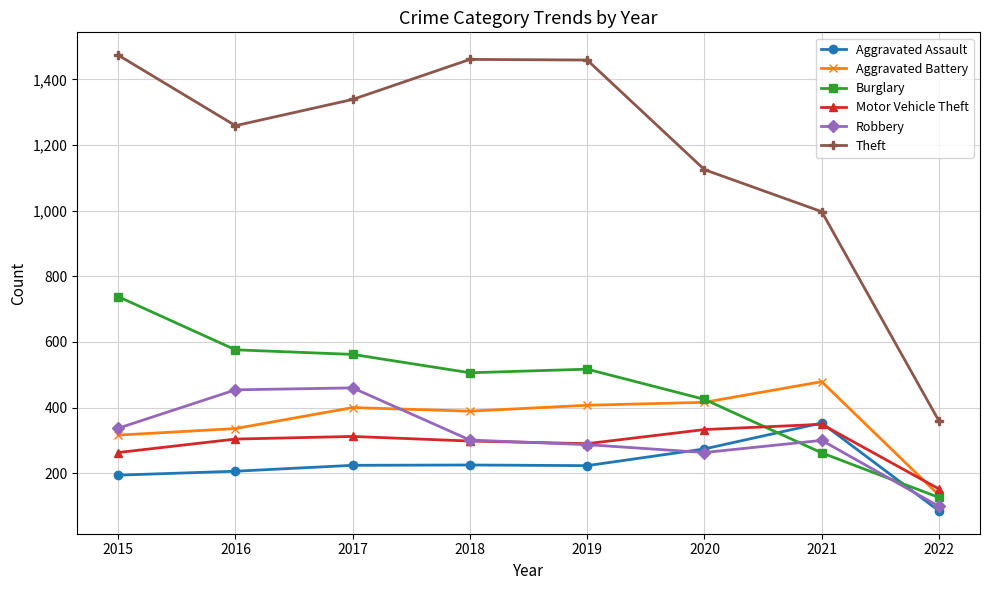

What is the difference between the highest and lowest values at 2021?

735